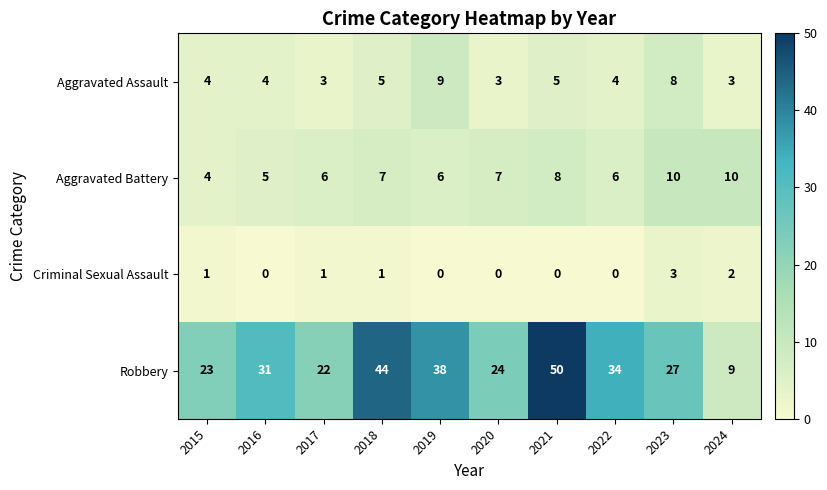

Rank the categories by Robbery value from highest to lowest.

2021, 2018, 2019, 2022, 2016, 2023, 2020, 2015, 2017, 2024